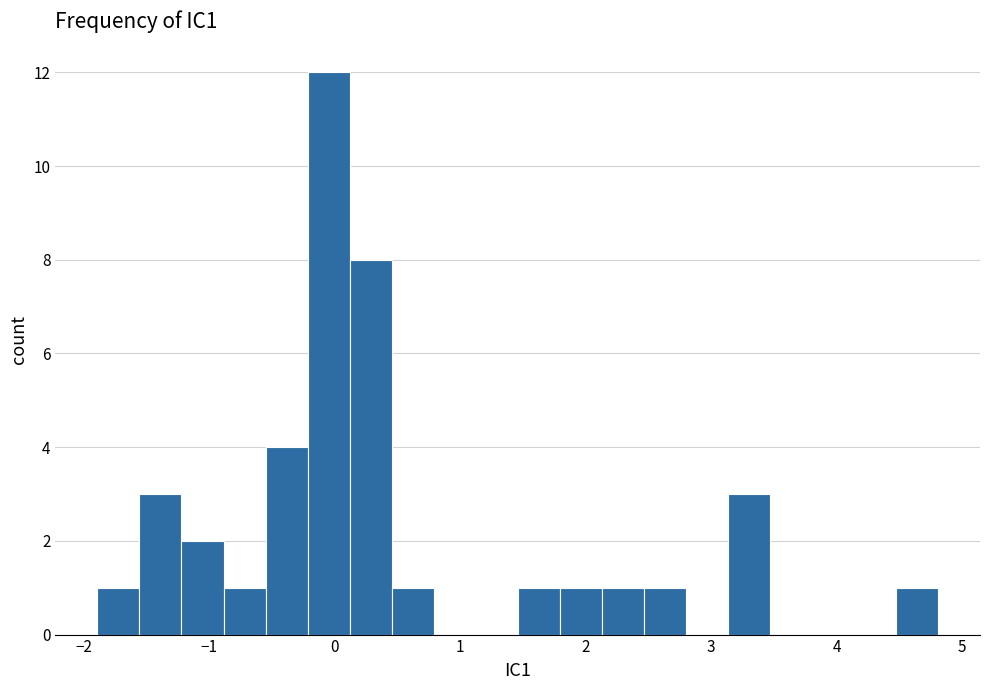

Read against the x-axis, roughly where is the centre of the tallest bar?

0.0